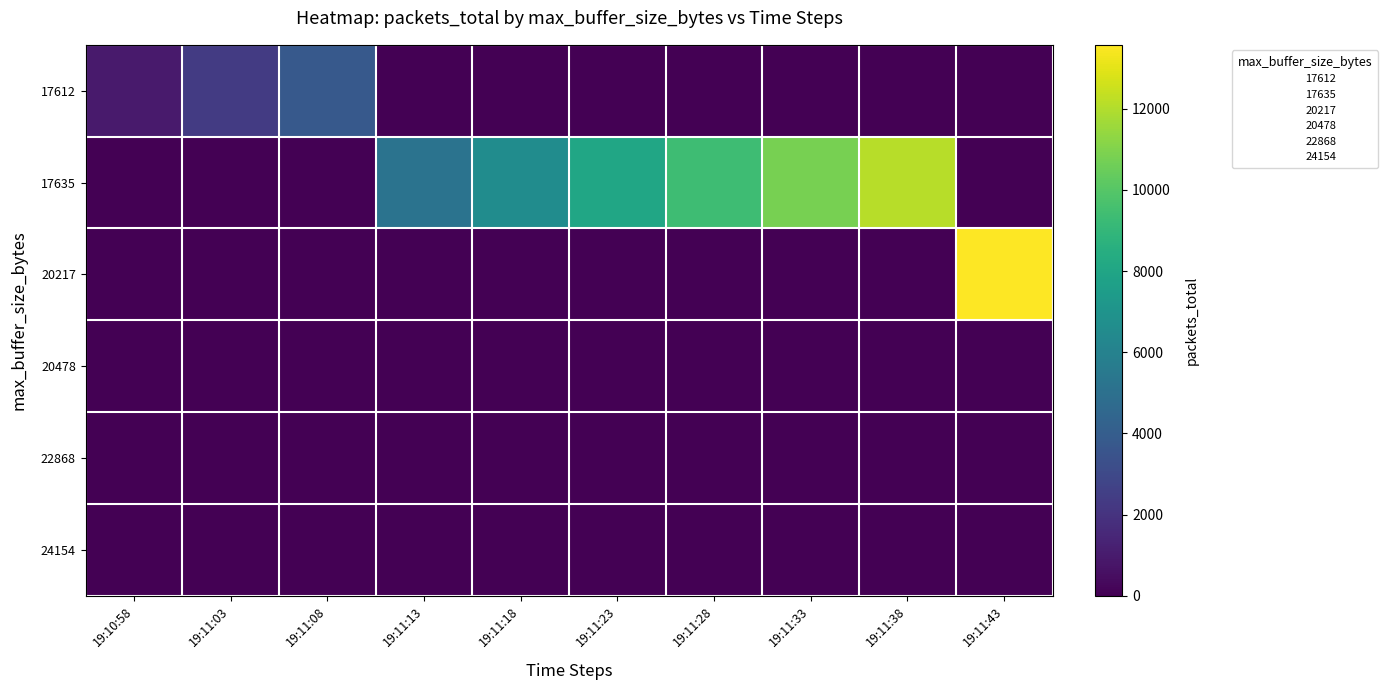

How many series are shown in this chart?

6